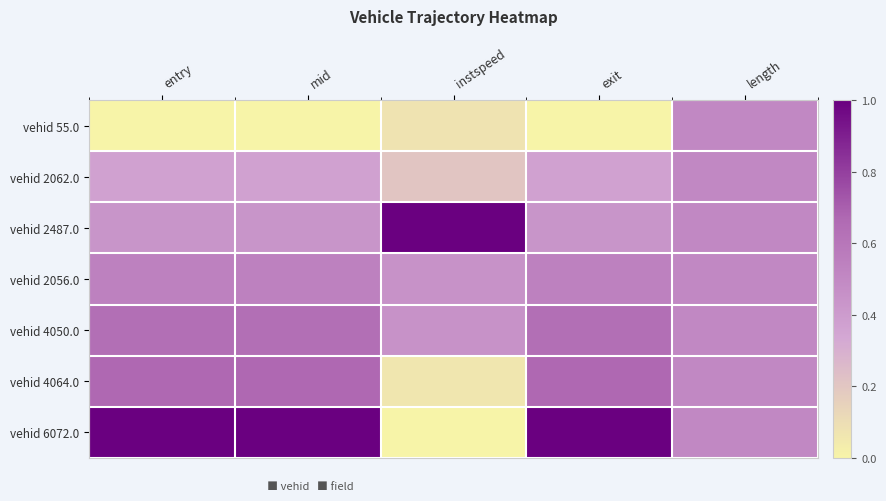

Which has a higher value, instspeed or entry?

instspeed